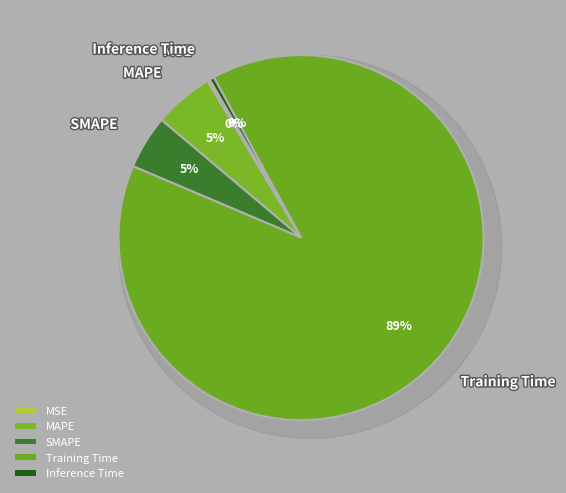

How many slices are in this pie chart?

5